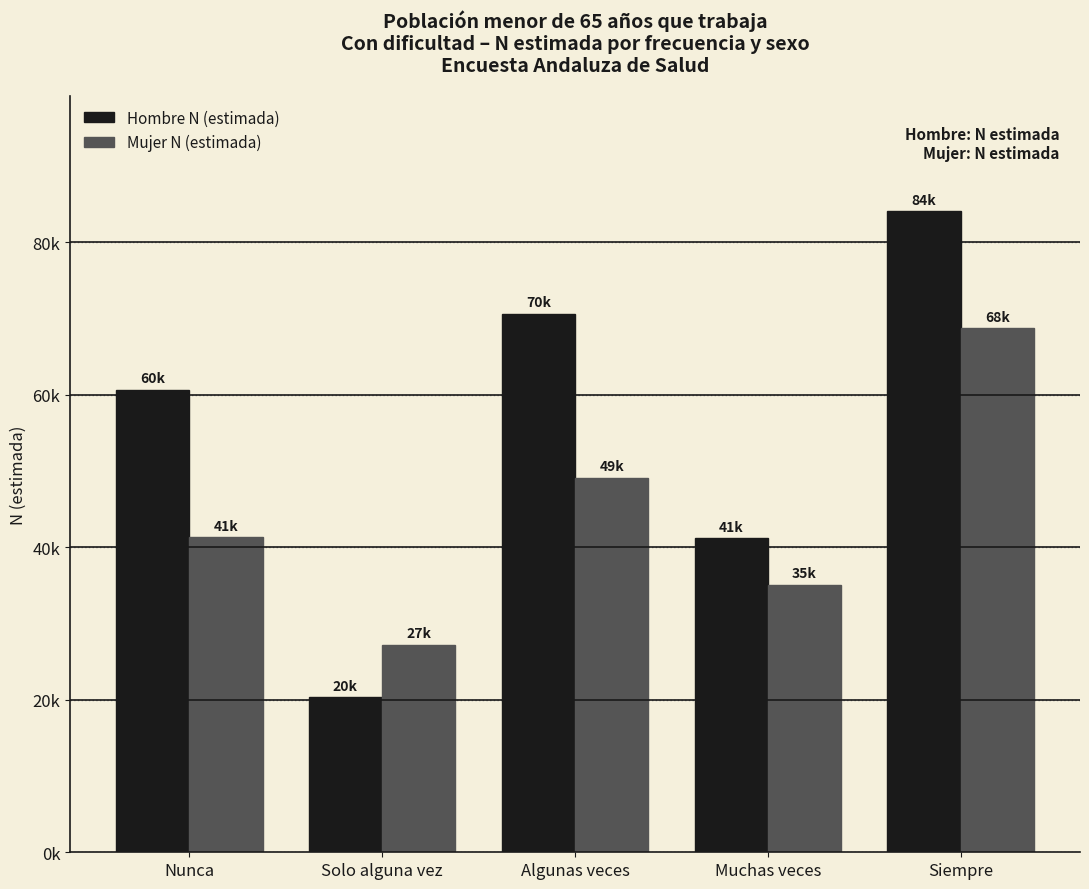

Does the chart contain stacked bars?

No